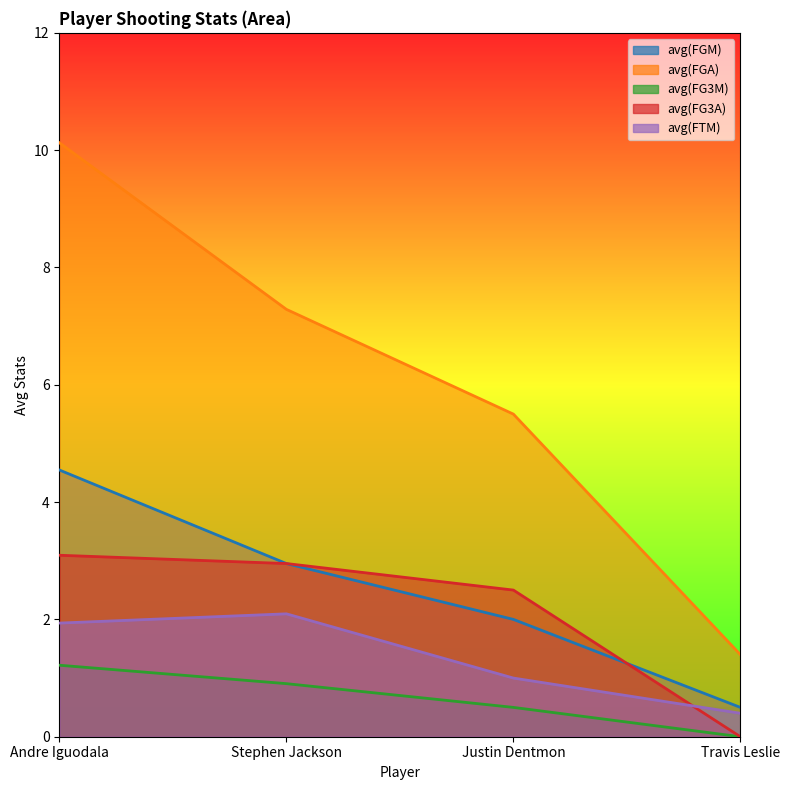

How many values in the avg(FGM) series are below 2?

1